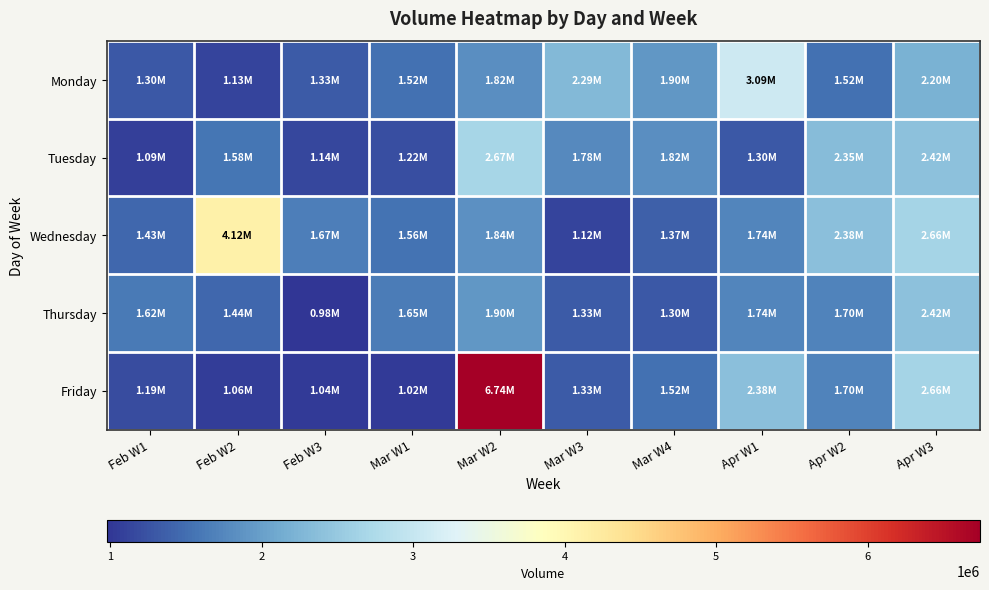

What is the spread (max minus min) of values at Mar W4?

597703